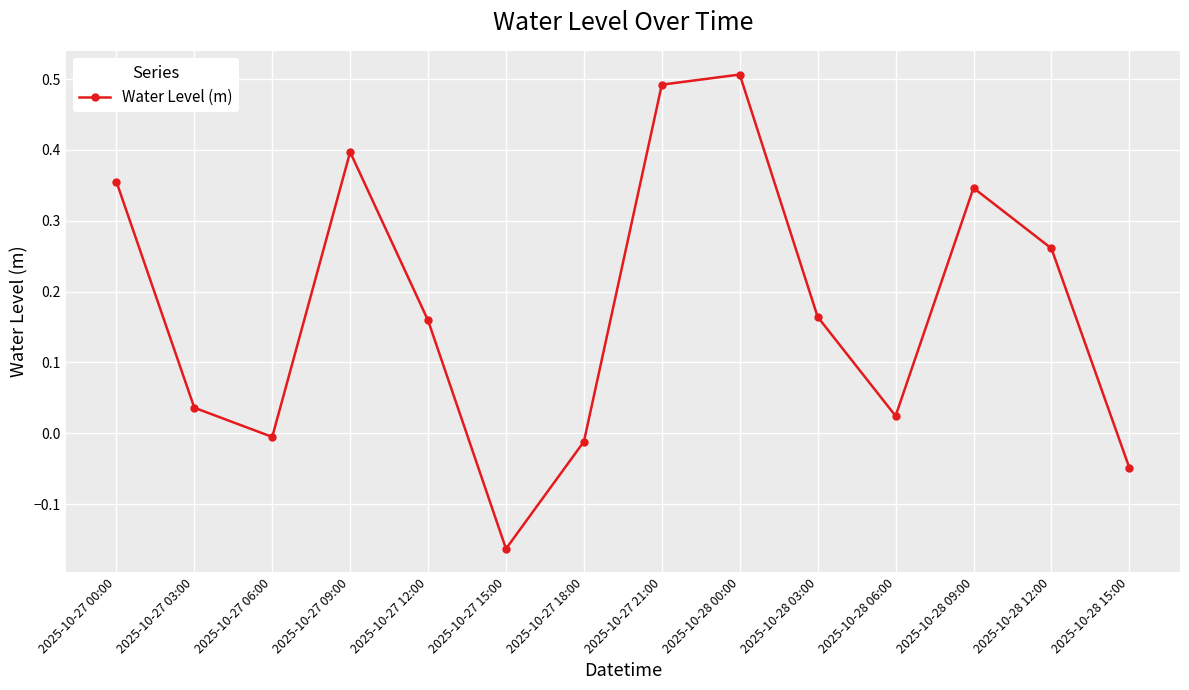

Which label corresponds to the smallest value in the chart?

2025-10-27 15:00